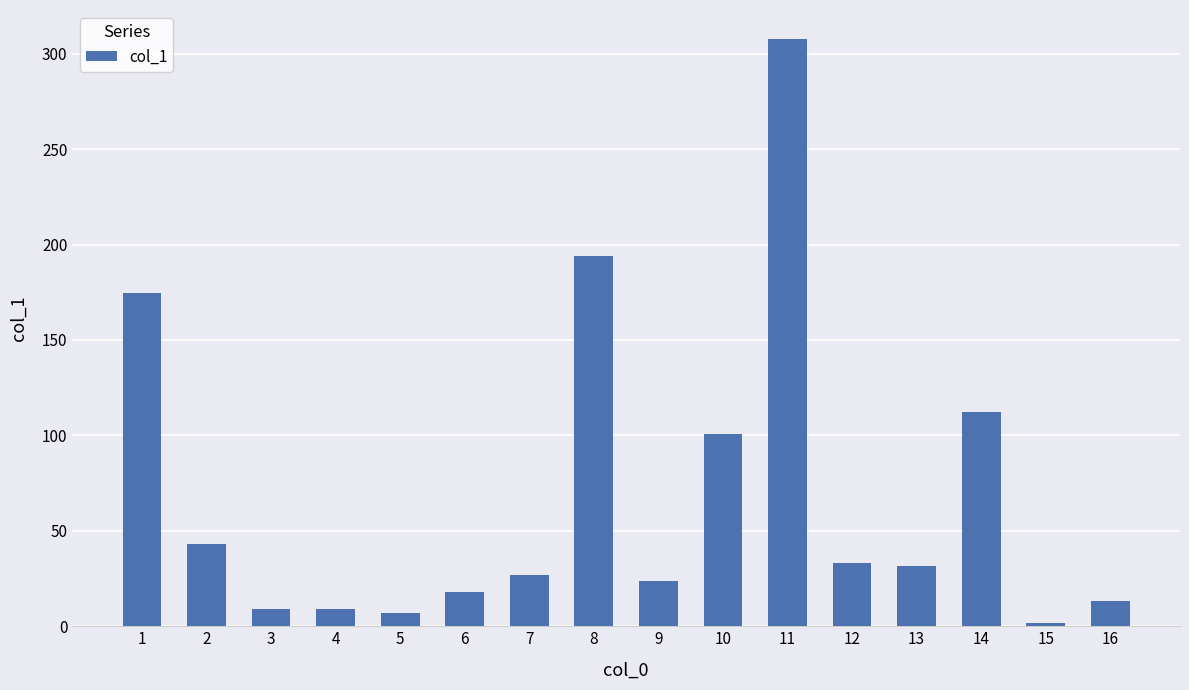

Reading right to left, list all the values displayed in this chart.

13.2	1.8	112.4	31.4	33.4	307.5	100.8	23.5	193.9	26.6	17.7	6.7	8.9	8.9	43.1	174.7